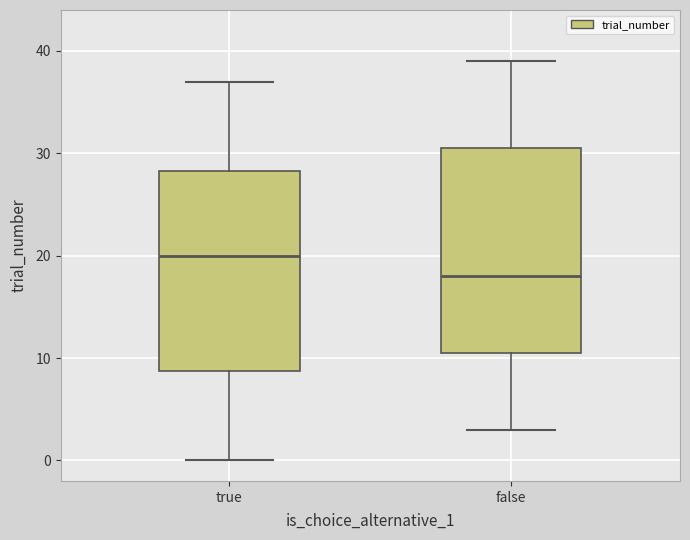

Which box has the highest median line?

true